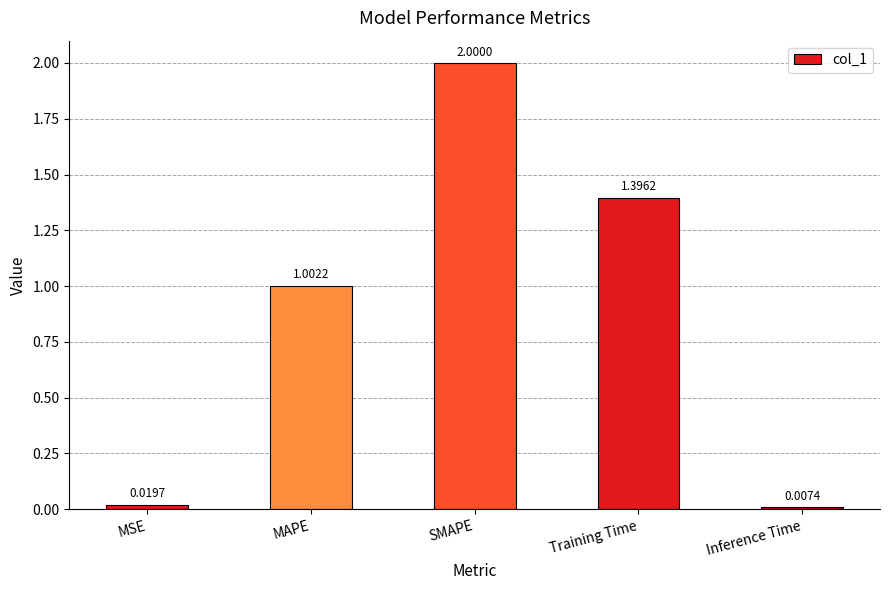

How many values are below 1?

2